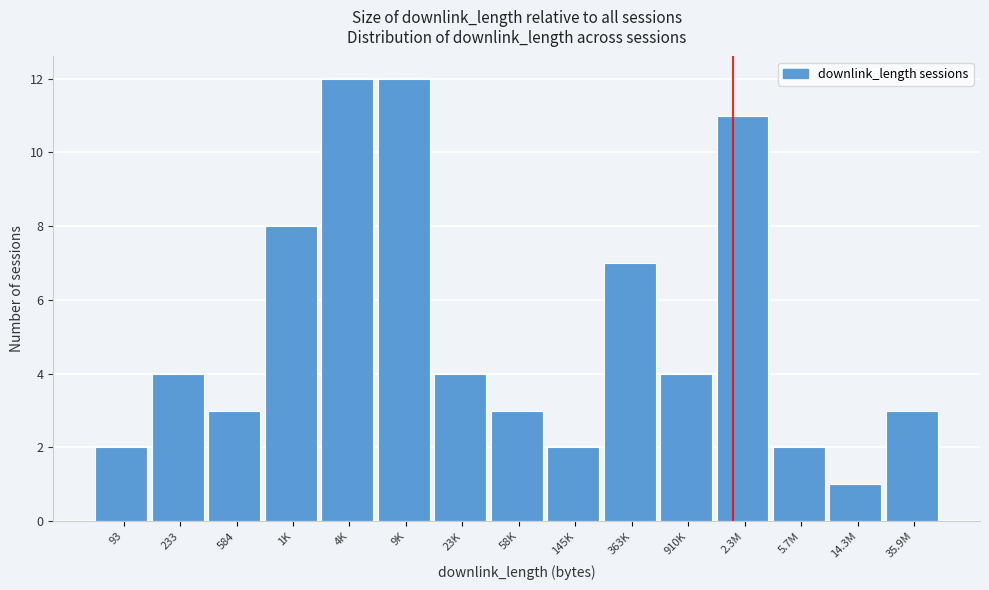

Reading right to left, list all the values displayed in this chart.

3	1	2	11	4	7	2	3	4	12	12	8	3	4	2